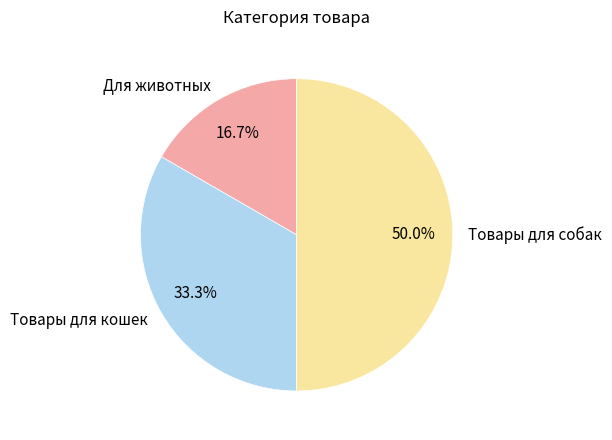

To the nearest percent, what is the average slice percentage?

33%